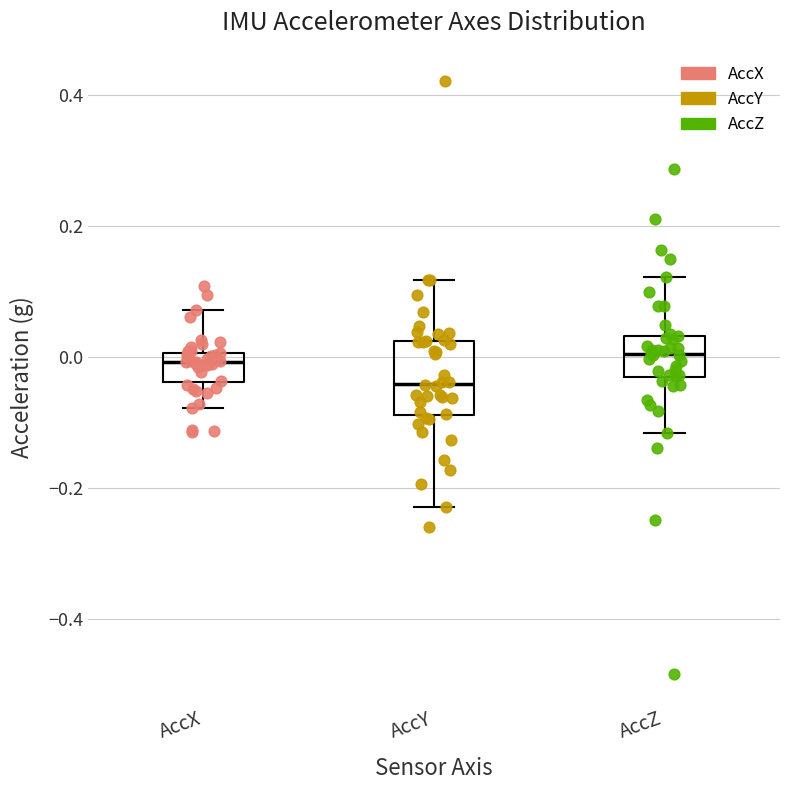

Where is the lower edge of the box for AccX on the y-axis? The values are not printed on the chart, so give them approximately, as read against the axis.

-0.04